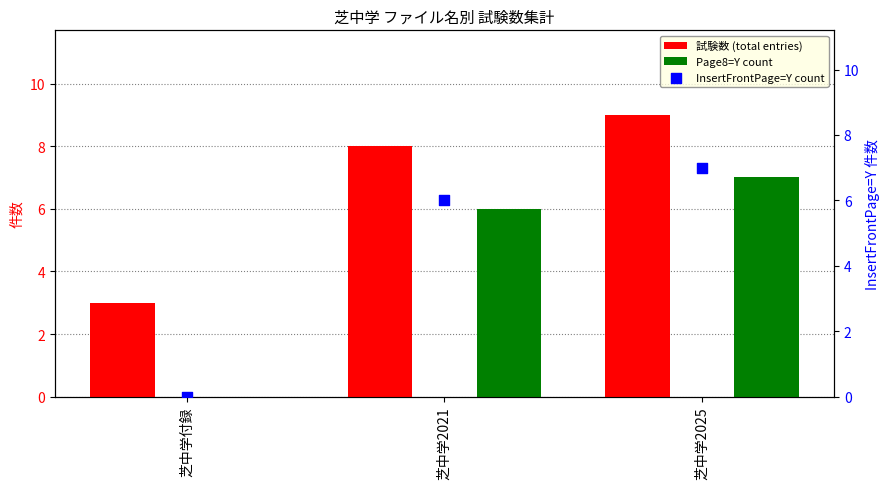

What are all the series names shown in the legend?

試験数 (total entries), Page8=Y count, InsertFrontPage=Y count